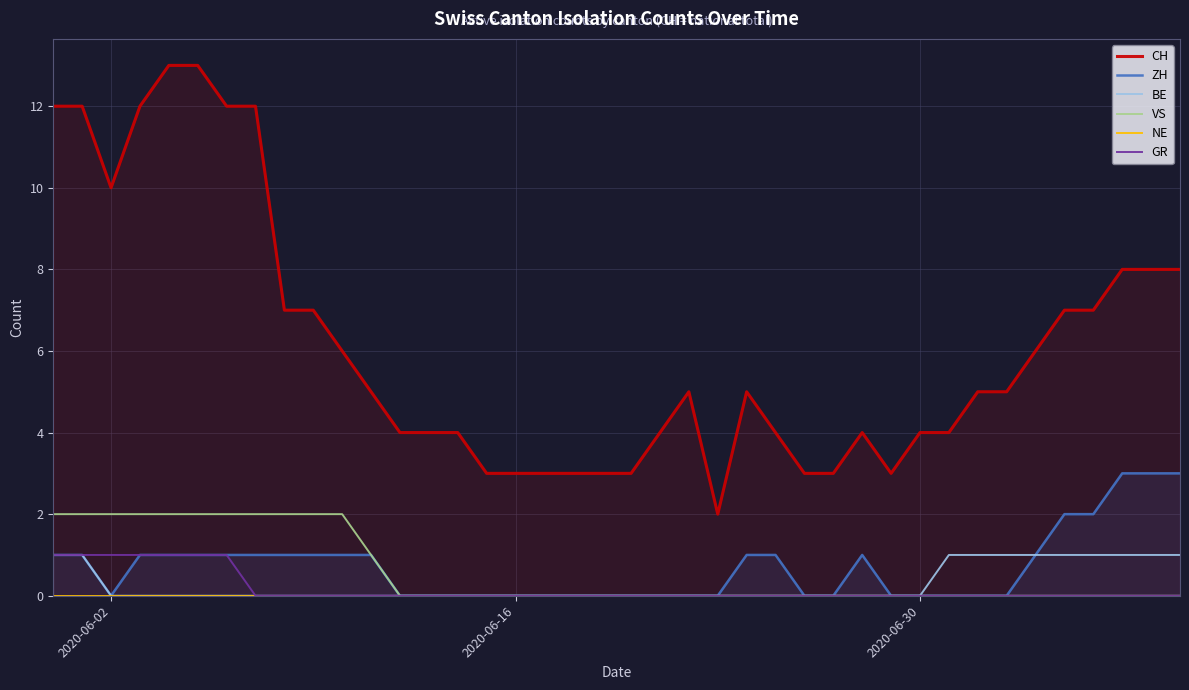

Reading left to right, list all the values displayed in this chart.

CH: 12	12	10	12	13	13	12	12	7	7	6	5	4	4	4	3	3	3	3	3	3	4	5	2	5	4	3	3	4	3	4	4	5	5	6	7	7	8	8	8
ZH: 1	1	0	1	1	1	1	1	1	1	1	1	0	0	0	0	0	0	0	0	0	0	0	0	1	1	0	0	1	0	0	0	0	0	1	2	2	3	3	3
BE: 1	1	0	0	0	0	0	0	0	0	0	0	0	0	0	0	0	0	0	0	0	0	0	0	0	0	0	0	0	0	0	1	1	1	1	1	1	1	1	1
VS: 2	2	2	2	2	2	2	2	2	2	2	1	0	0	0	0	0	0	0	0	0	0	0	0	0	0	0	0	0	0	0	0	0	0	0	0	0	0	0	0
NE: 0	0	0	0	0	0	0	0	0	0	0	0	0	0	0	0	0	0	0	0	0	0	0	0	0	0	0	0	0	0	0	0	0	0	0	0	0	0	0	0
GR: 1	1	1	1	1	1	1	0	0	0	0	0	0	0	0	0	0	0	0	0	0	0	0	0	0	0	0	0	0	0	0	0	0	0	0	0	0	0	0	0